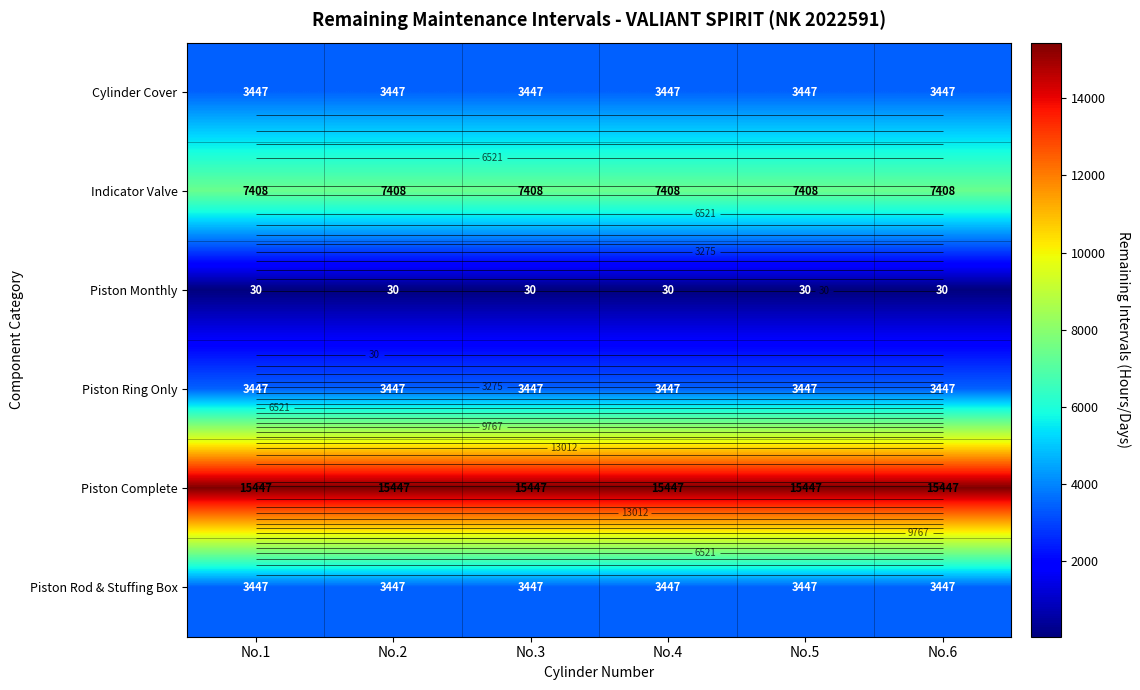

At which category does the chart reach its minimum across all series?

No.1